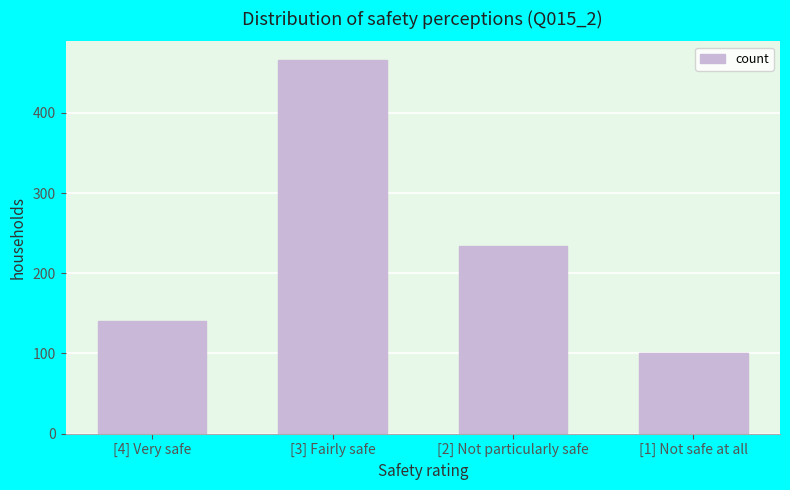

Reading right to left, extract all data points from this chart.

[1] Not safe at all=101	[2] Not particularly safe=234	[3] Fairly safe=466	[4] Very safe=141